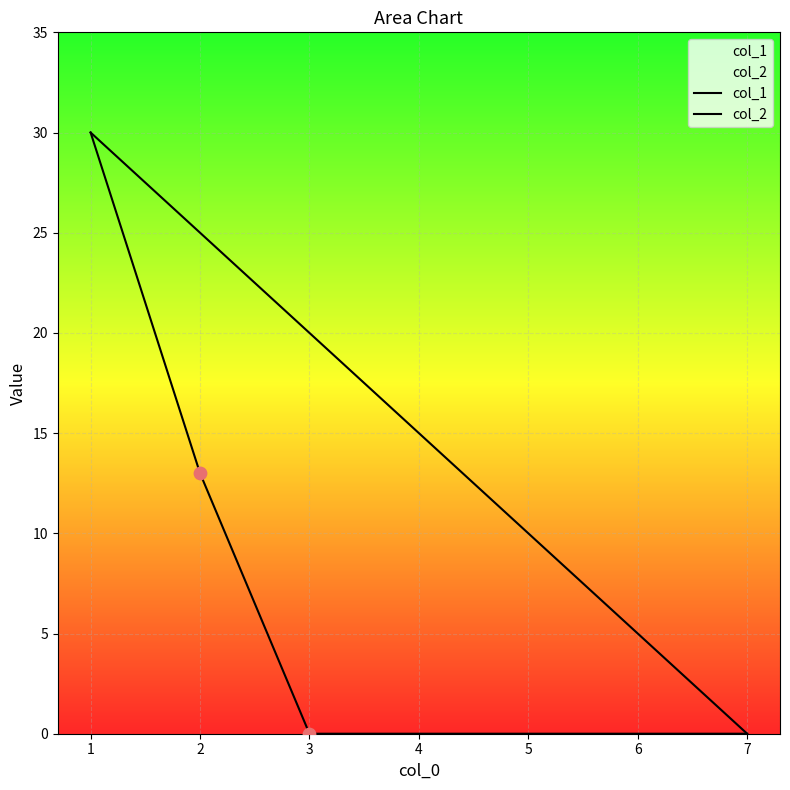

What is the total value across all series at 2?

38